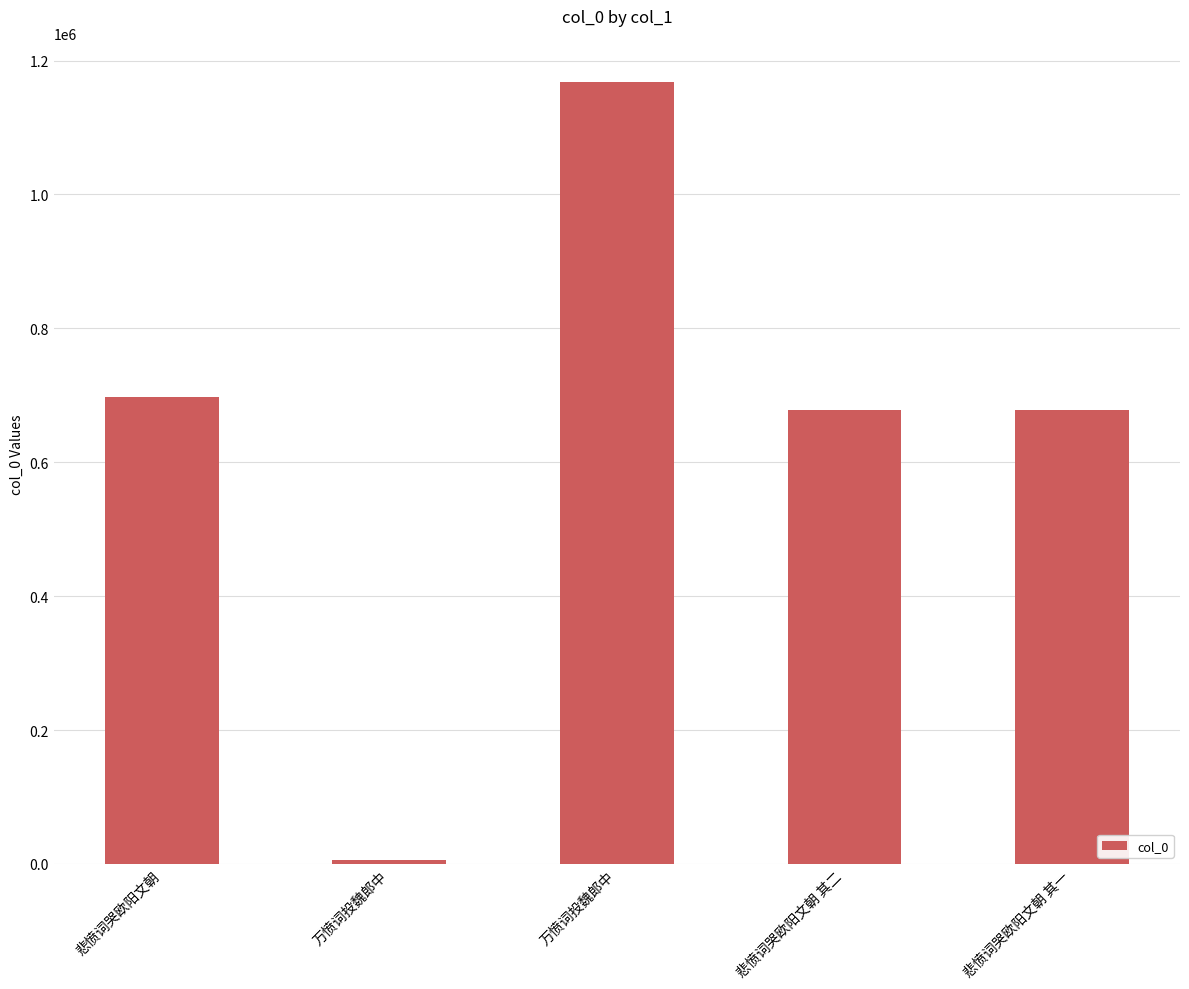

What is the label of the 2nd bar from the left?

万愤词投魏郎中